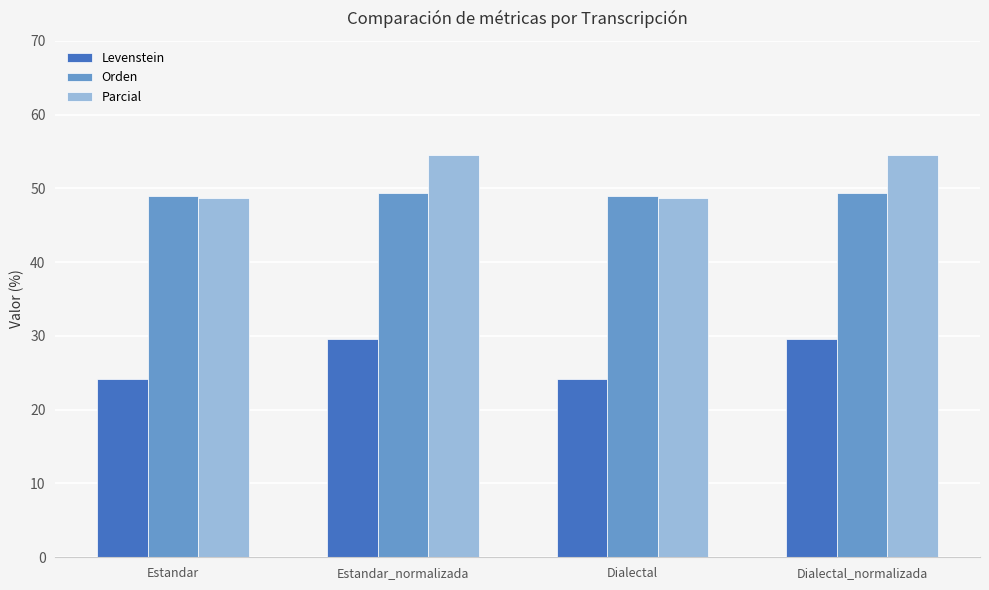

What is the difference between the maximum and minimum values in the Parcial series?

5.8